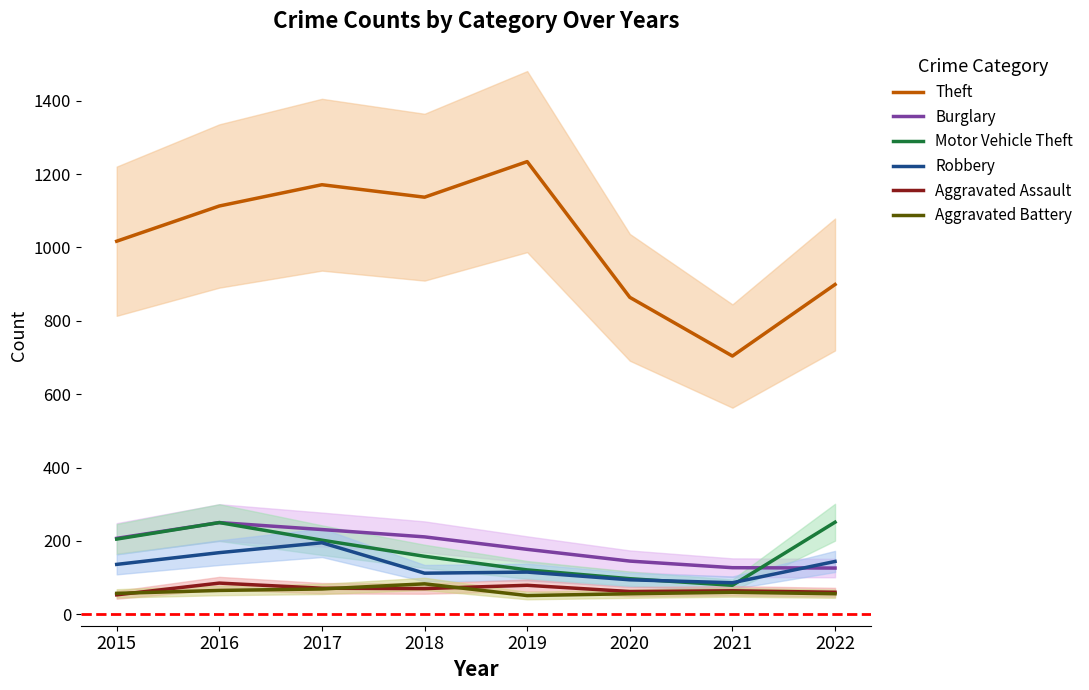

The Burglary series shows 145 at 2020. True or false?

True